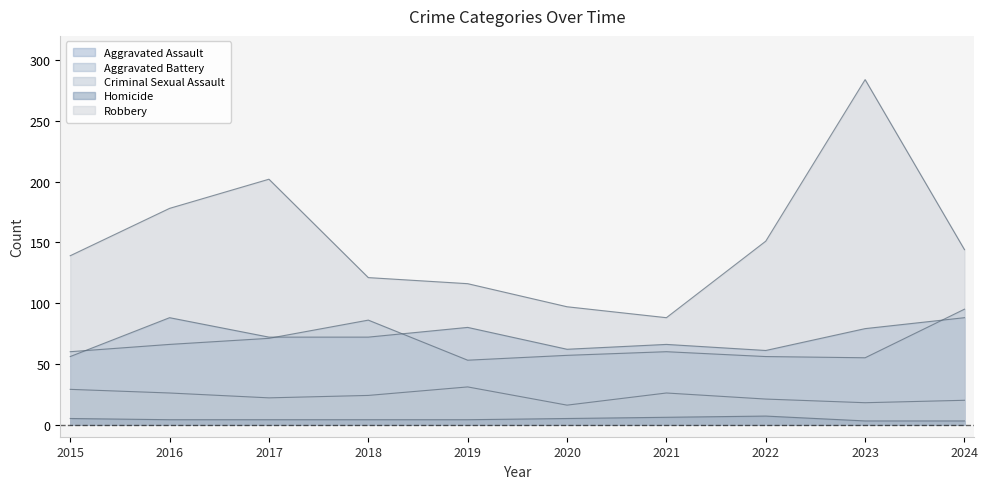

Which series changed the most between 2017 and 2020?

Robbery